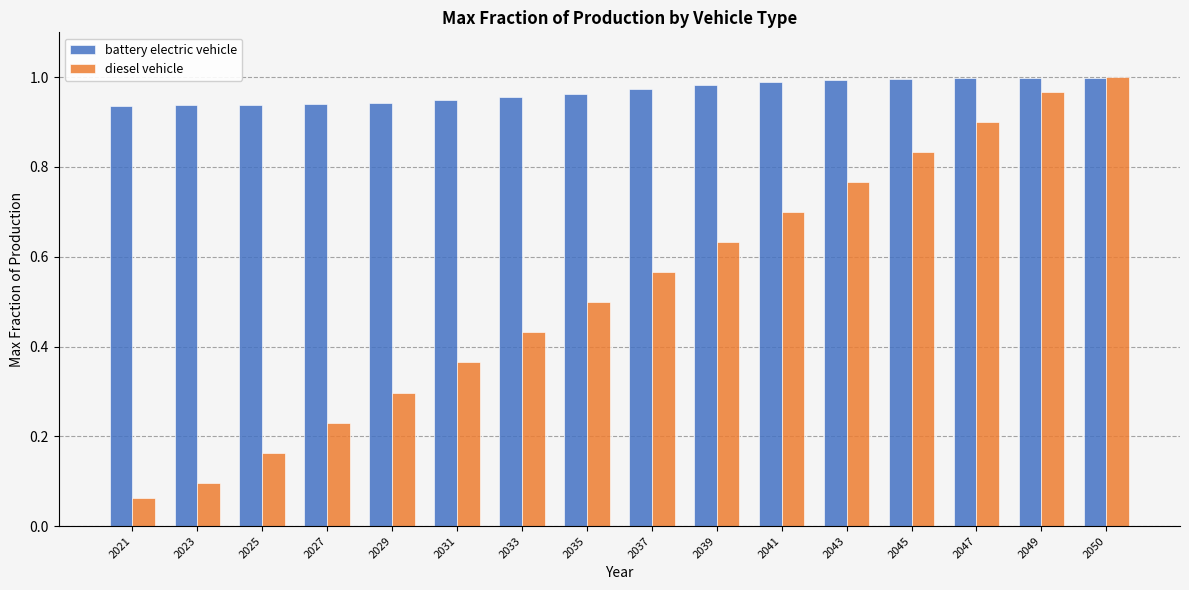

Which series has the largest total across all categories?

battery electric vehicle